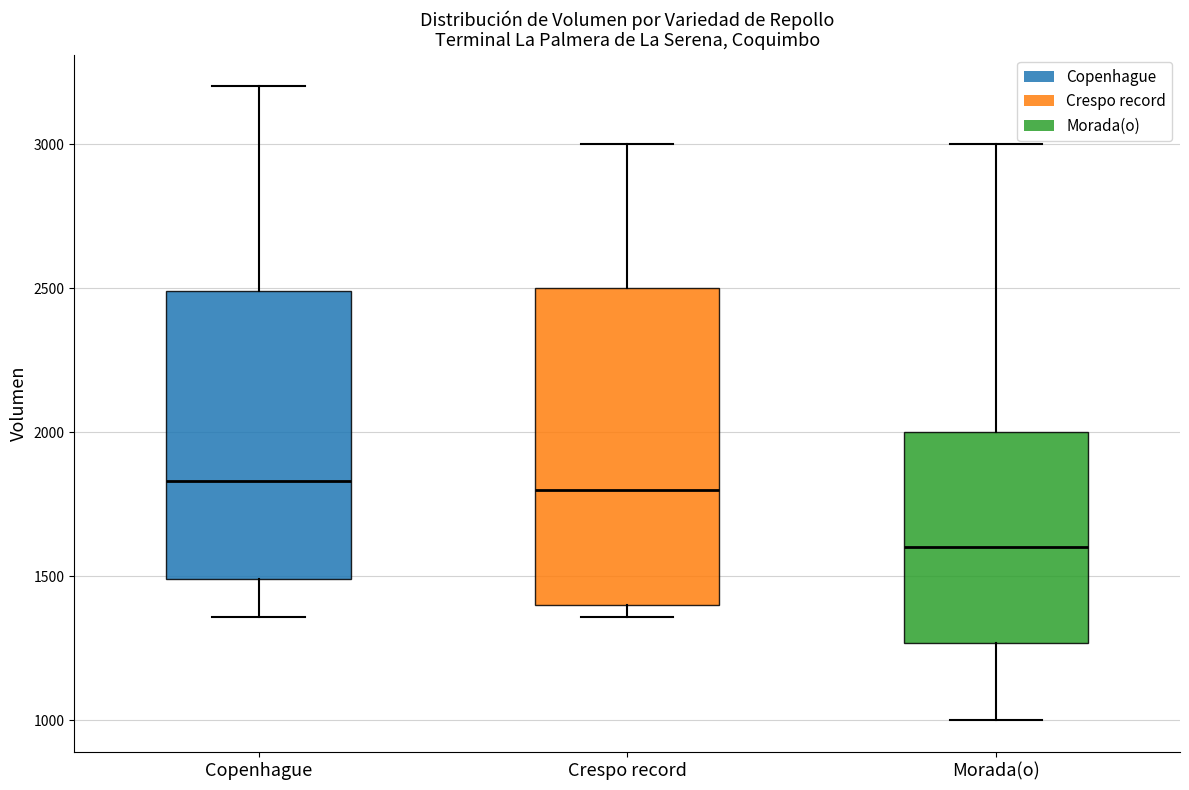

Where does the upper whisker of the box for Crespo record end on the y-axis? The values are not printed on the chart, so give them approximately, as read against the axis.

3000